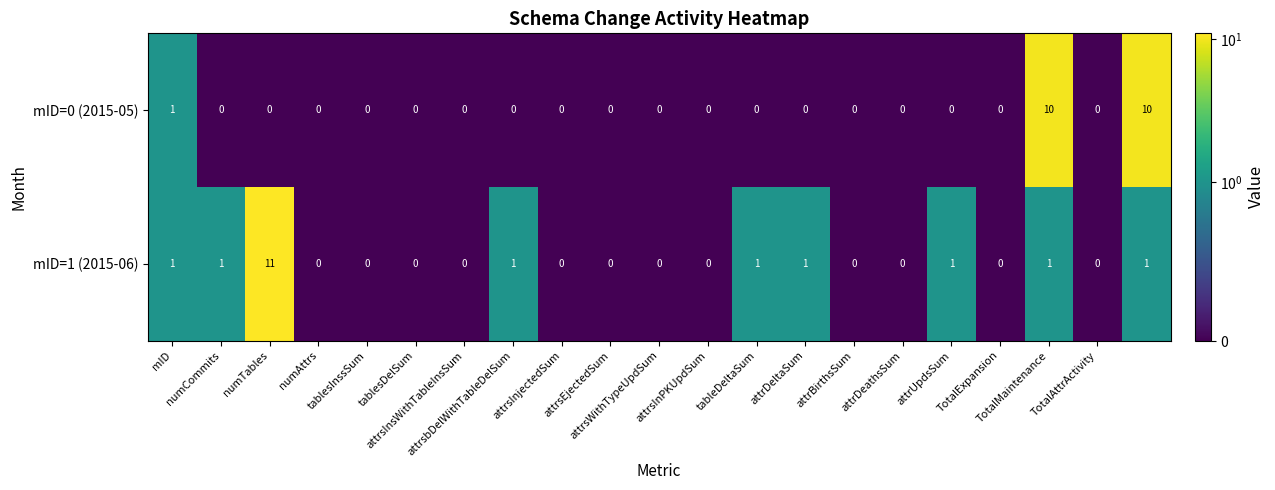

At how many categories does at least one series exceed 8?

3